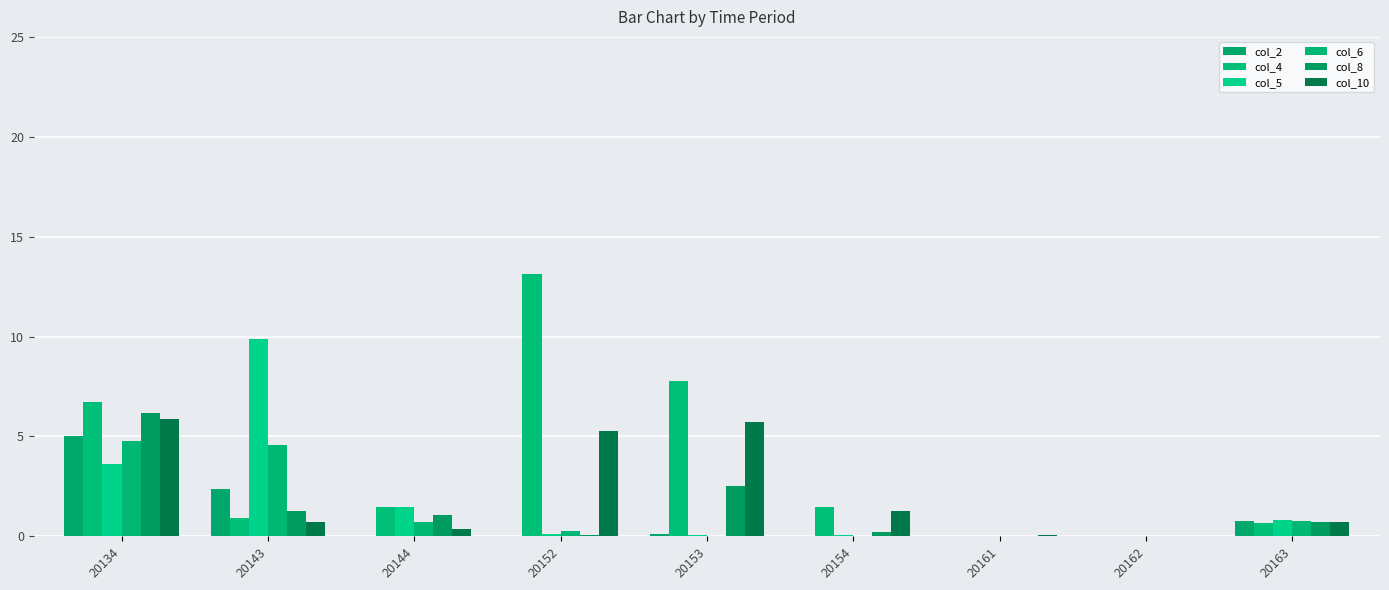

How many distinct data groups are displayed?

6